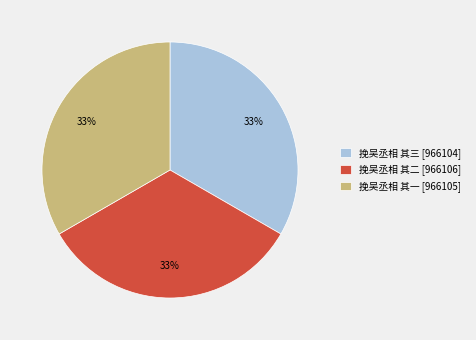

Is it true that 挽吴丞相 其三 is 33% of the pie?

True